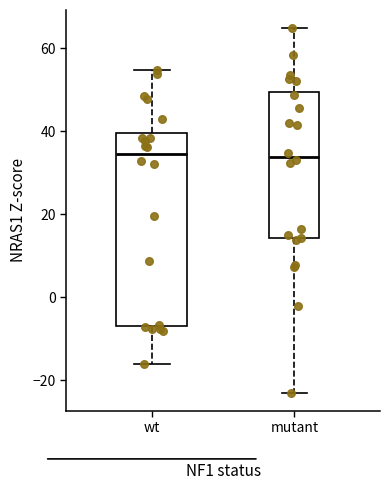

Where does the upper whisker of the box for mutant end on the y-axis? The values are not printed on the chart, so give them approximately, as read against the axis.

64